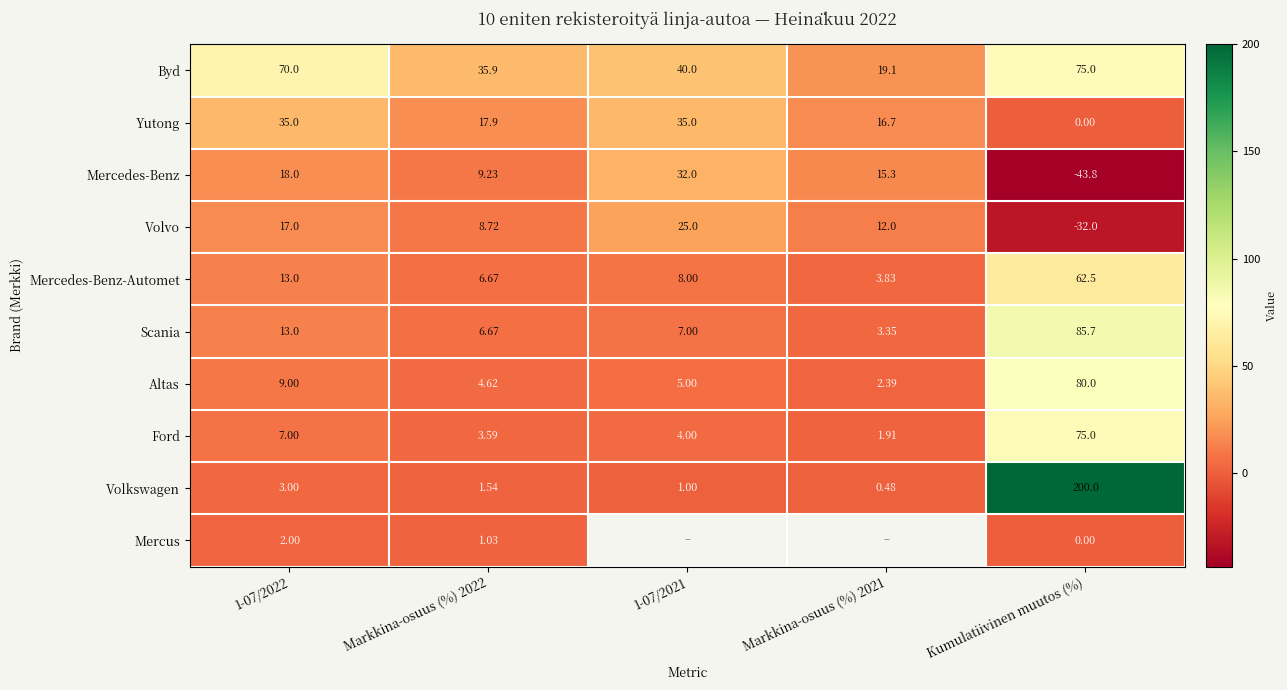

Which series changed the most between Markkina-osuus (%) 2022 and Kumulatiivinen muutos (%)?

Volkswagen